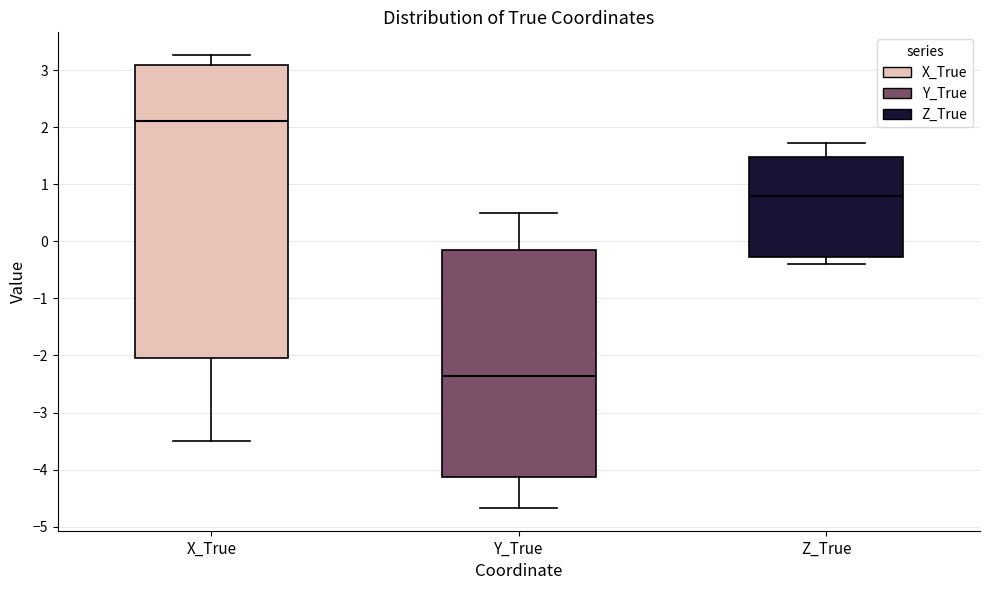

Which box's median line is the lowest?

Y_True